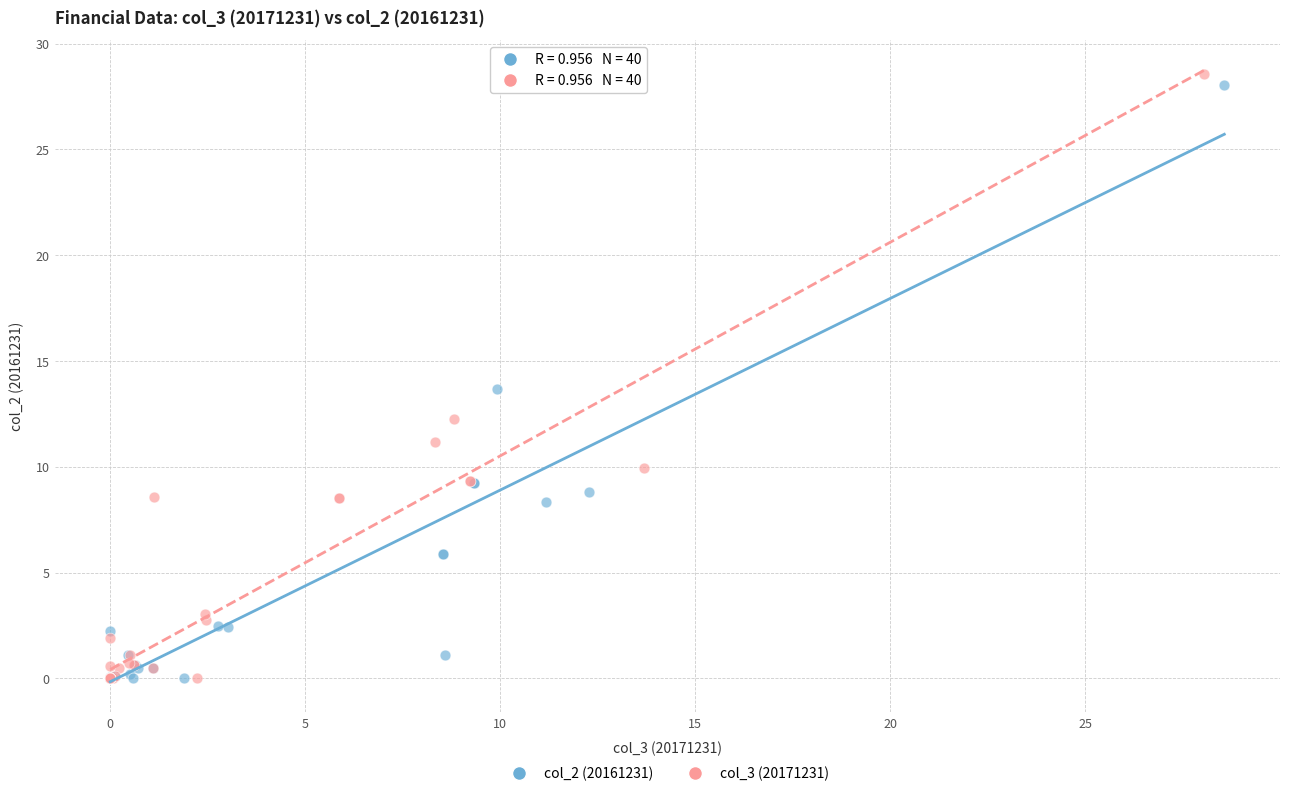

Which series reaches the maximum Y coordinate?

col_3 (20171231)